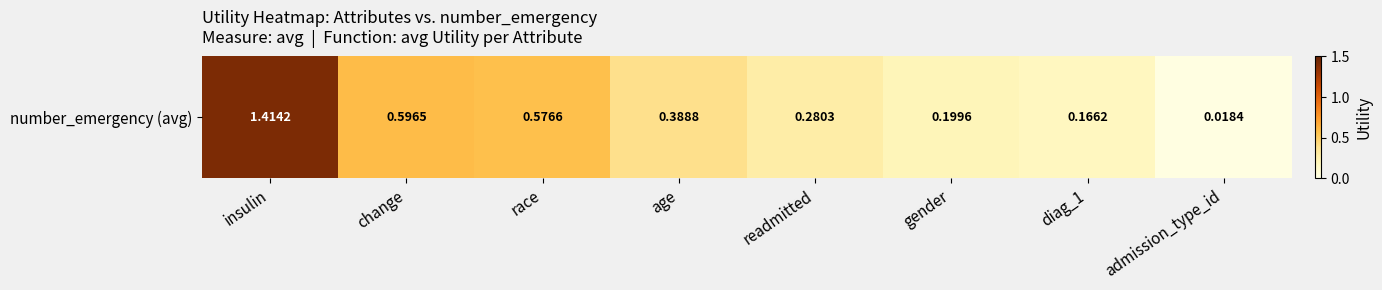

What is the sum of the values at gender and diag_1?

0.4